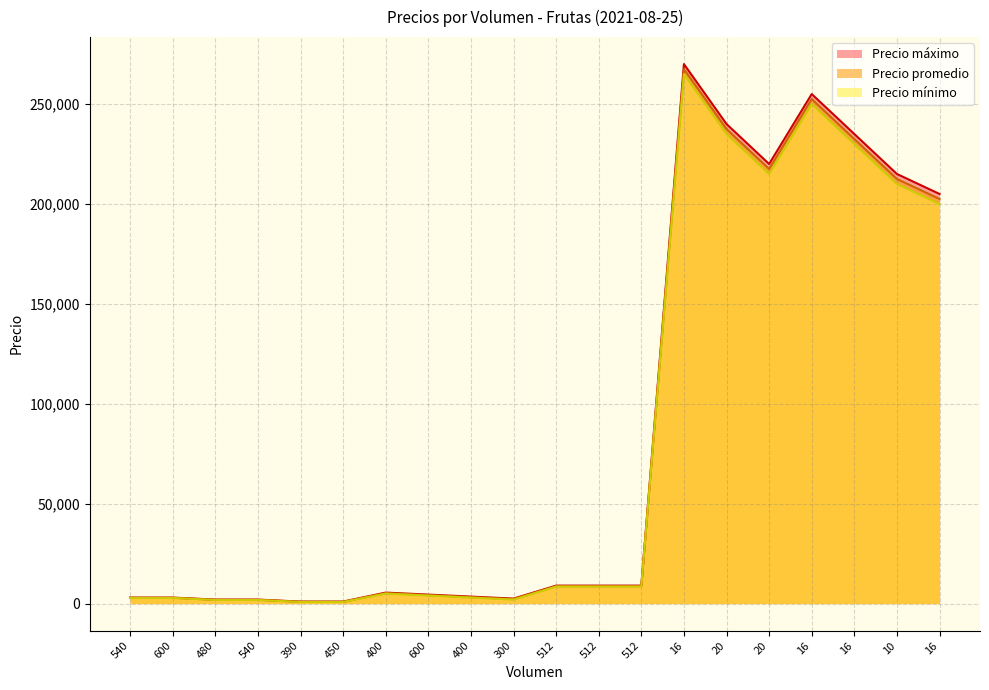

What is the average value of the Precio promedio series?

83758